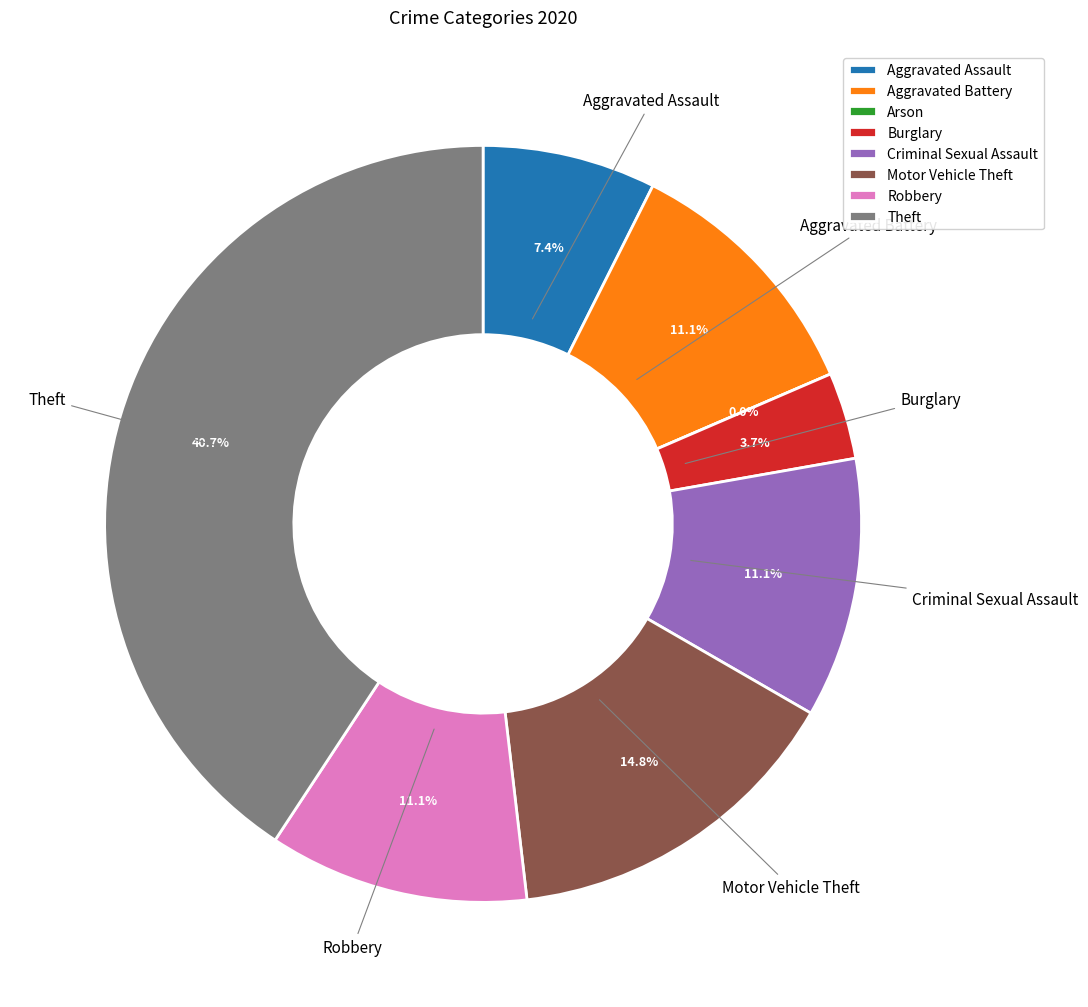

To the nearest percent, what is the difference between the largest and smallest slice percentages?

41%